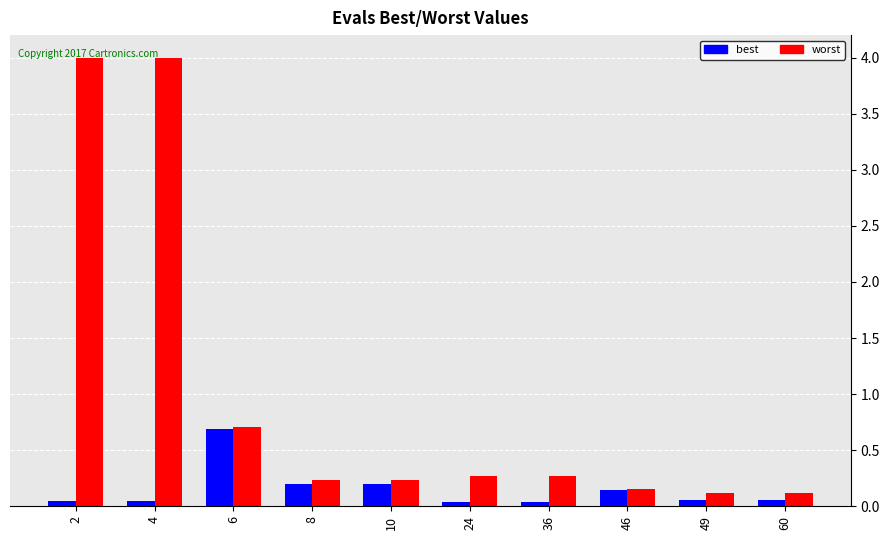

Is the value of worst at 36 greater than the value of best at 8?

Yes